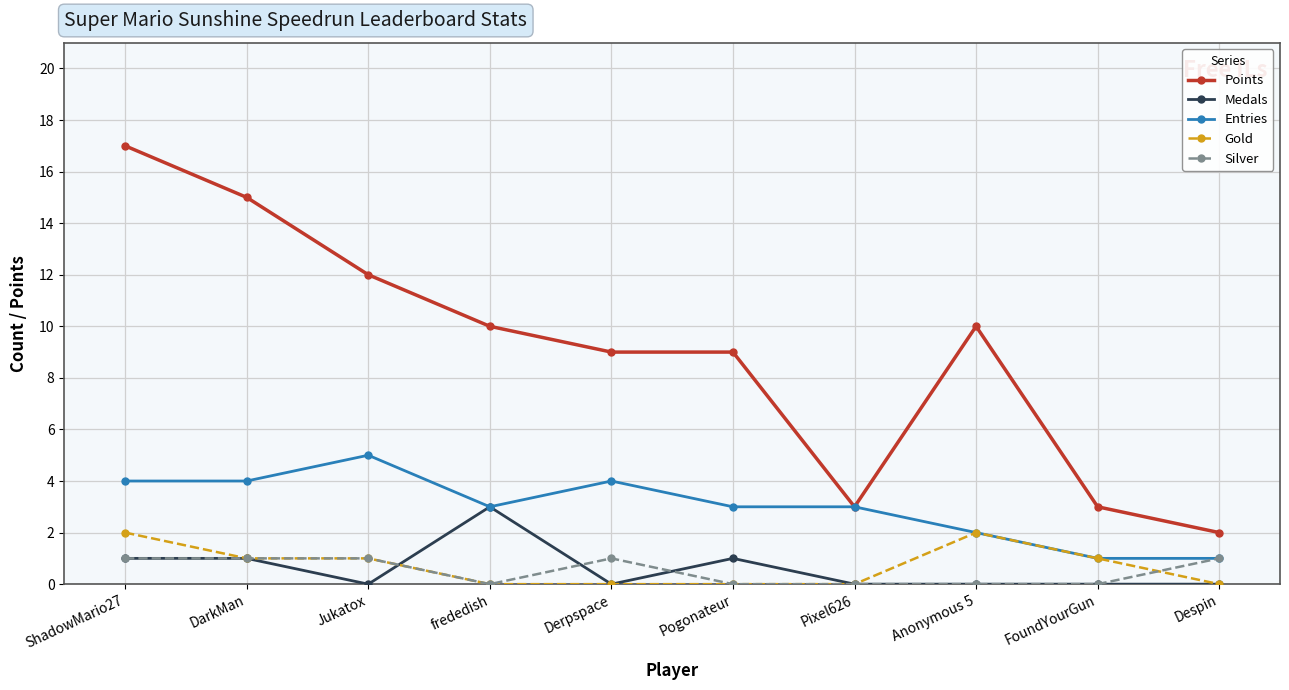

What are all the series names shown in the legend?

Points, Medals, Entries, Gold, Silver